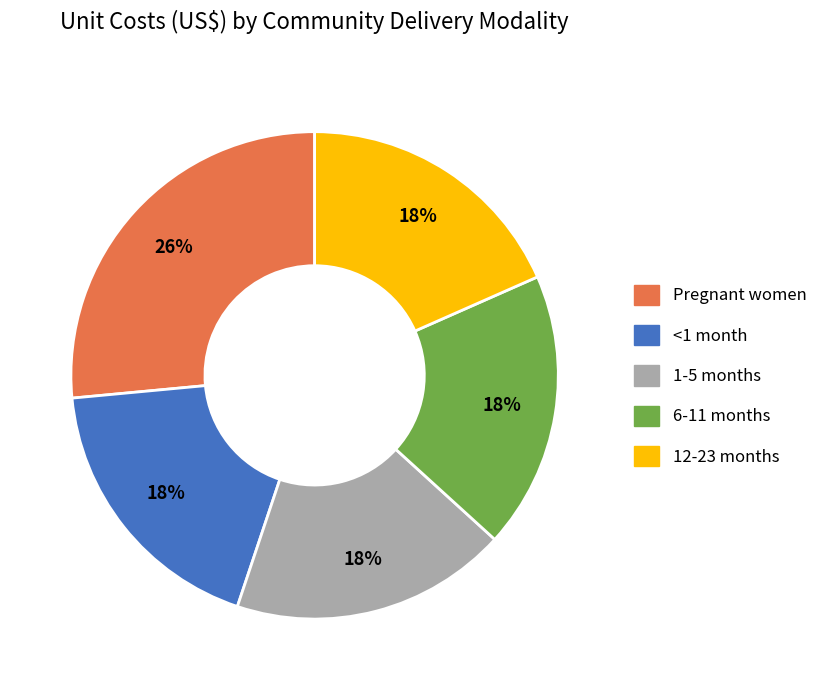

Do 1-5 months and 6-11 months together represent more than half of the pie?

No